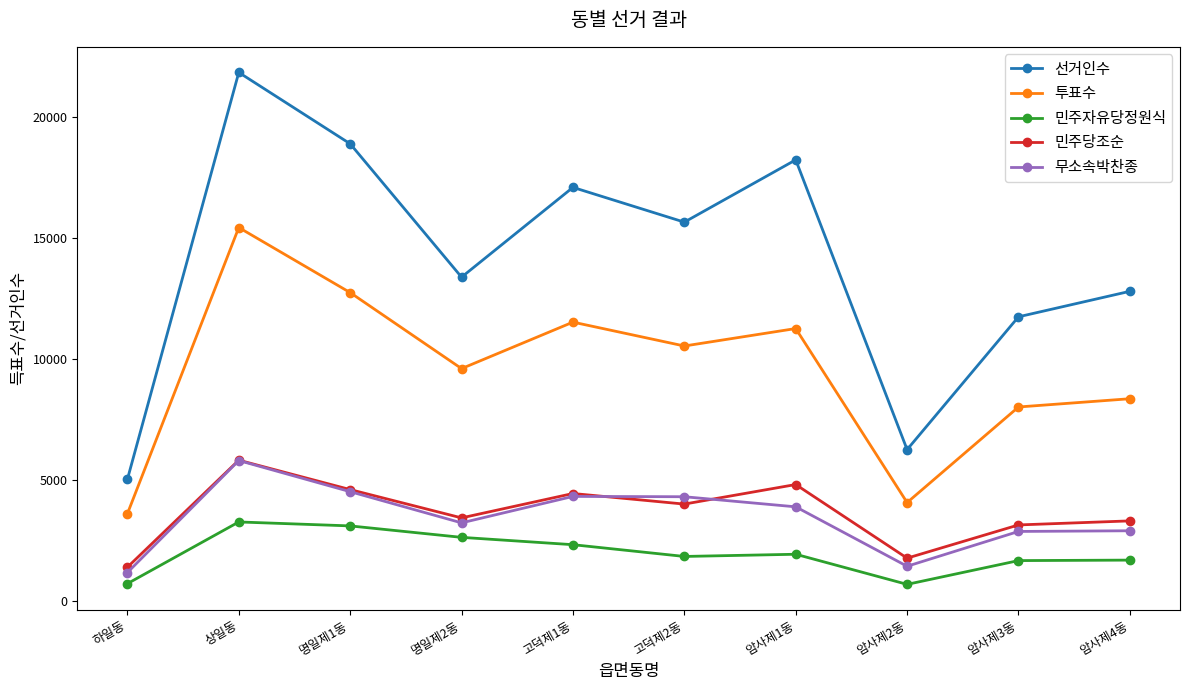

What is the greatest value displayed?

21823